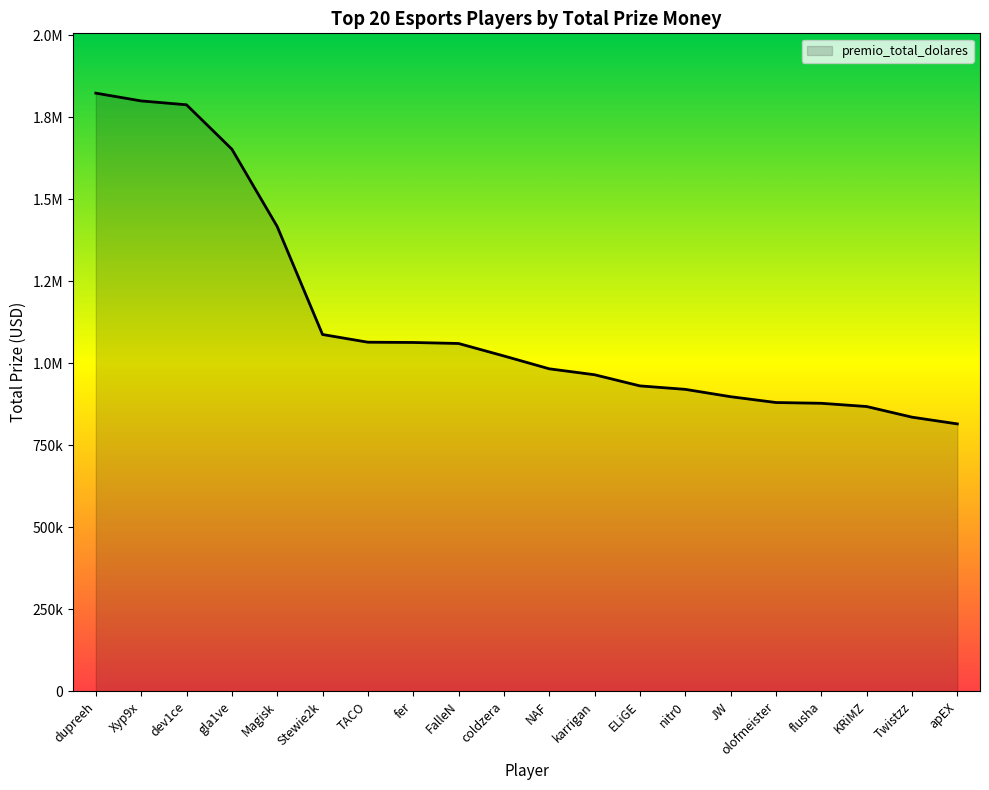

The chart shows a value of 920151.7 at nitr0. True or false?

True